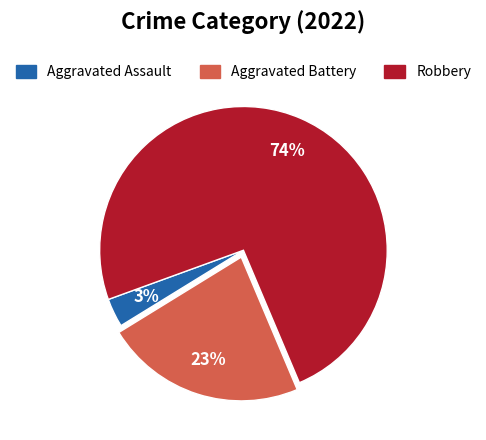

What is the smallest slice in the pie chart?

Aggravated Assault